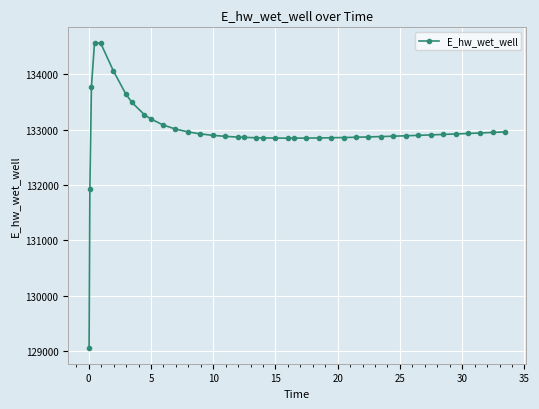

What is the value of the 12th point from the left?

133012.7